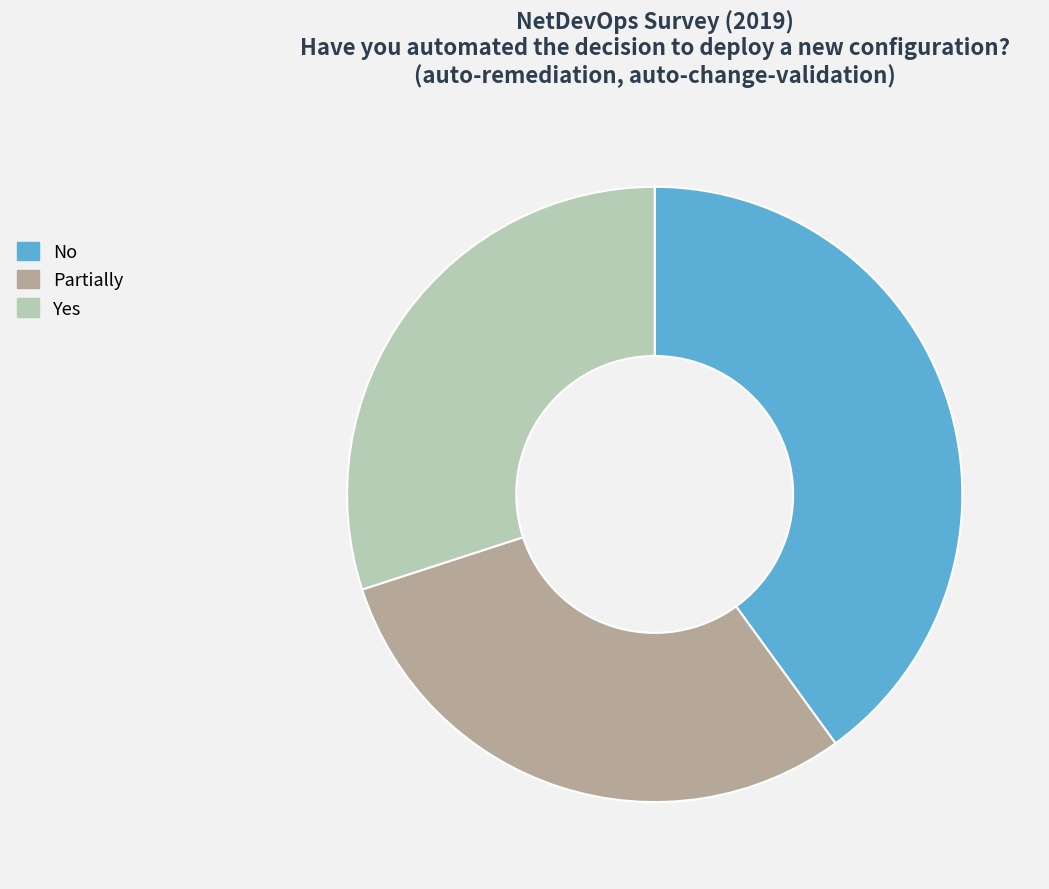

Between No and Yes, which is larger?

No